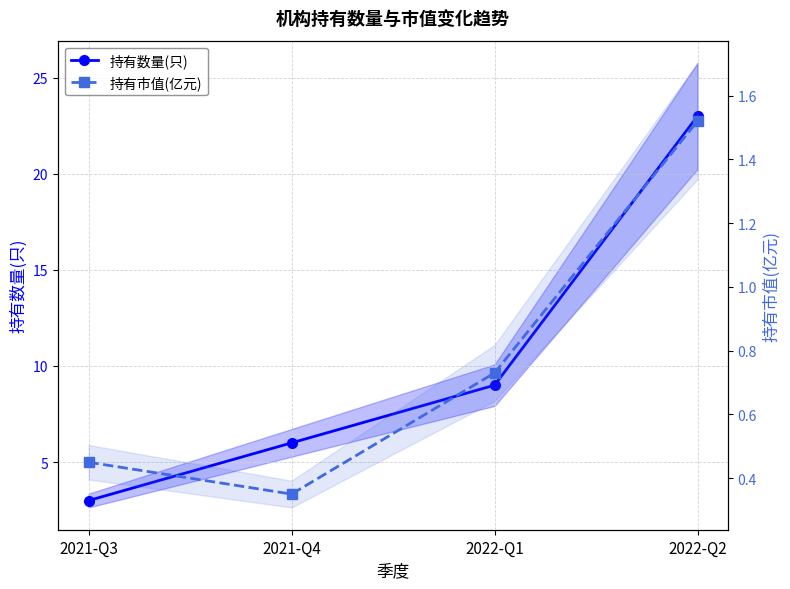

What is the value of the 持有数量(只) point at the 4th from the left?

23.0